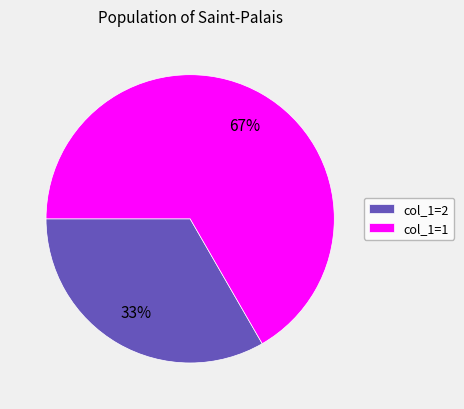

True or false: col_1=1 accounts for 75% of the total.

False